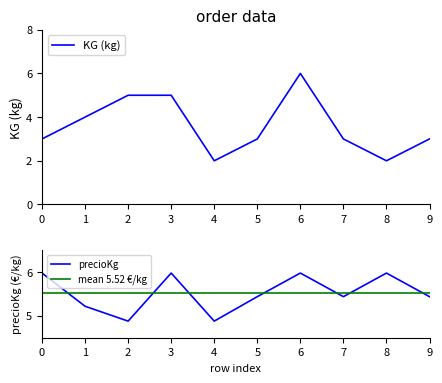

Which category has the highest value in the KG (kg) series?

6